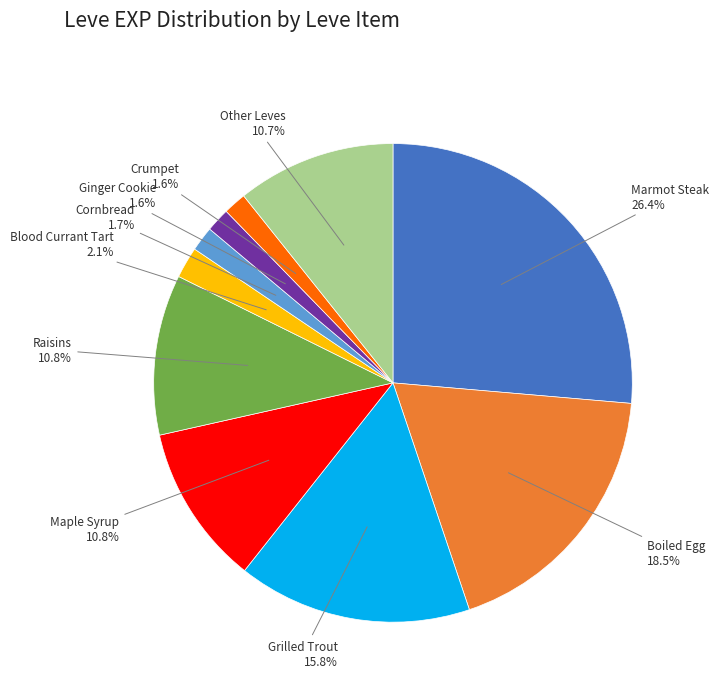

Does any single category account for the majority?

No